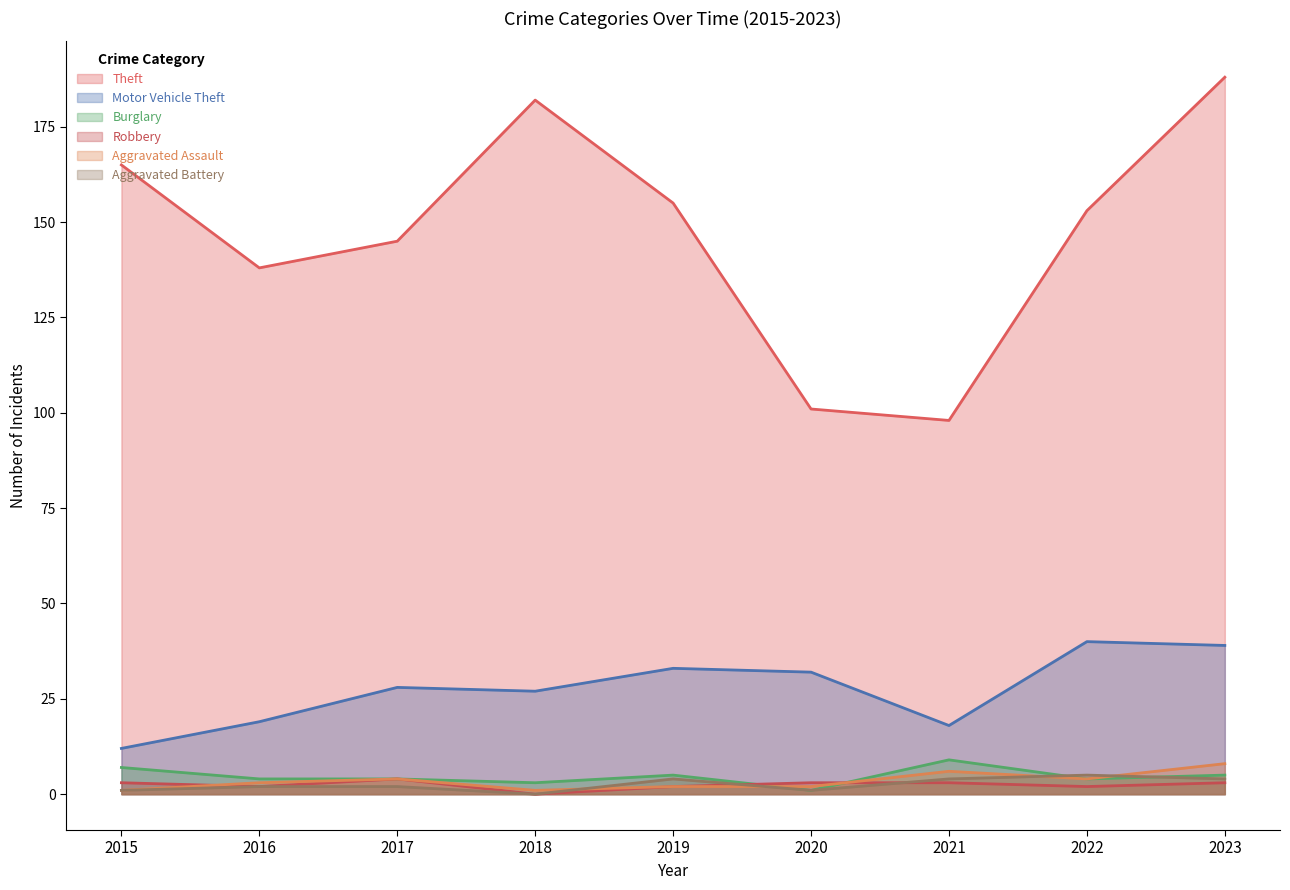

What is the difference between the maximum and second lowest values in the Aggravated Battery series?

4